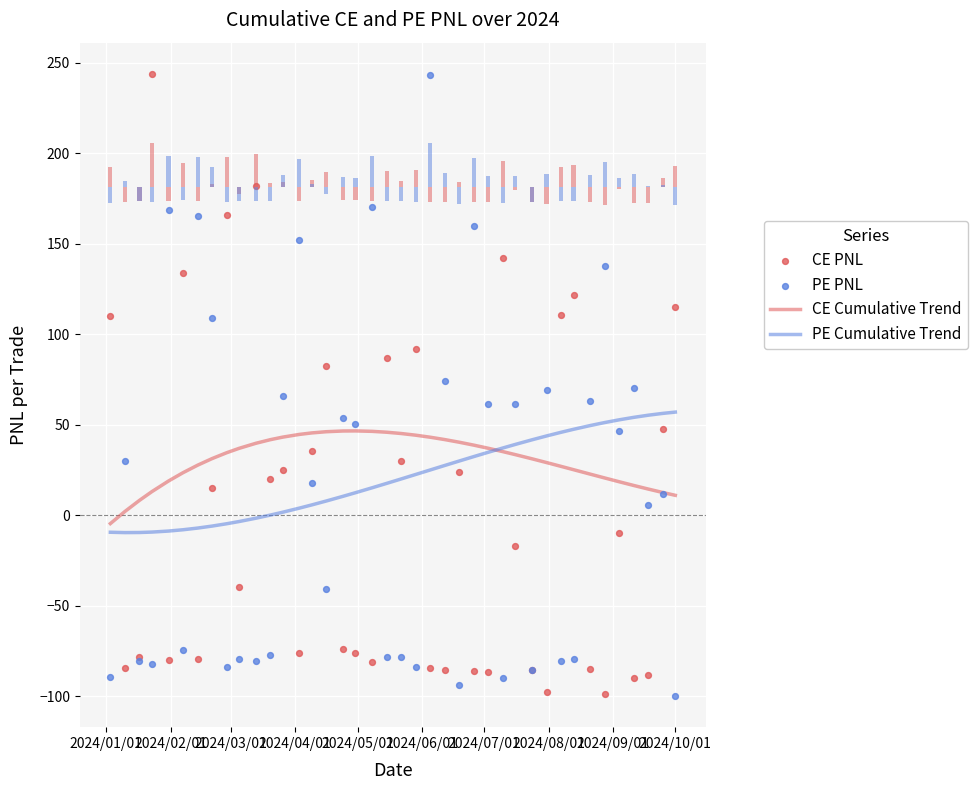

What are all the series names shown in the legend?

CE Cumulative Trend, PE Cumulative Trend, CE PNL, PE PNL